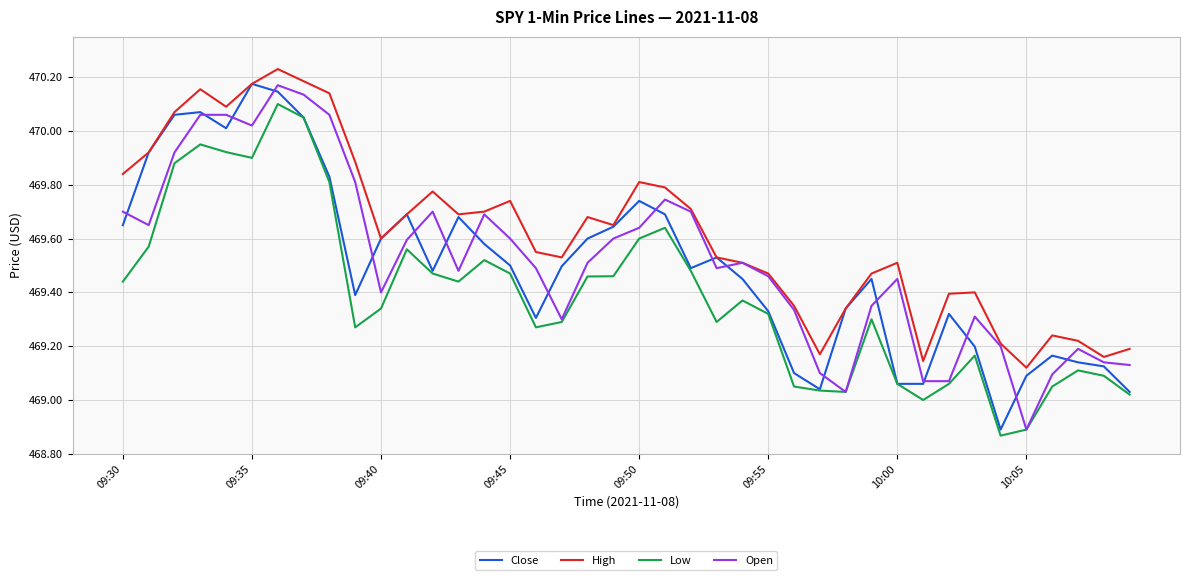

True or false: Low and High cross at least once.

False